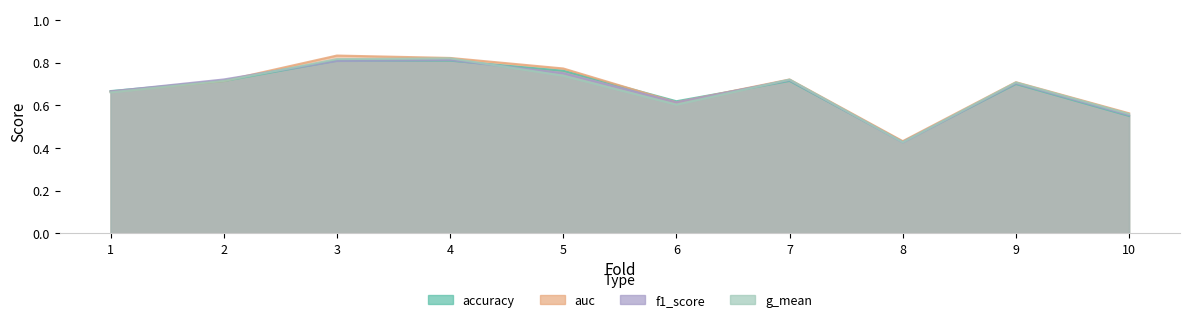

How many categories are shown in the chart?

10